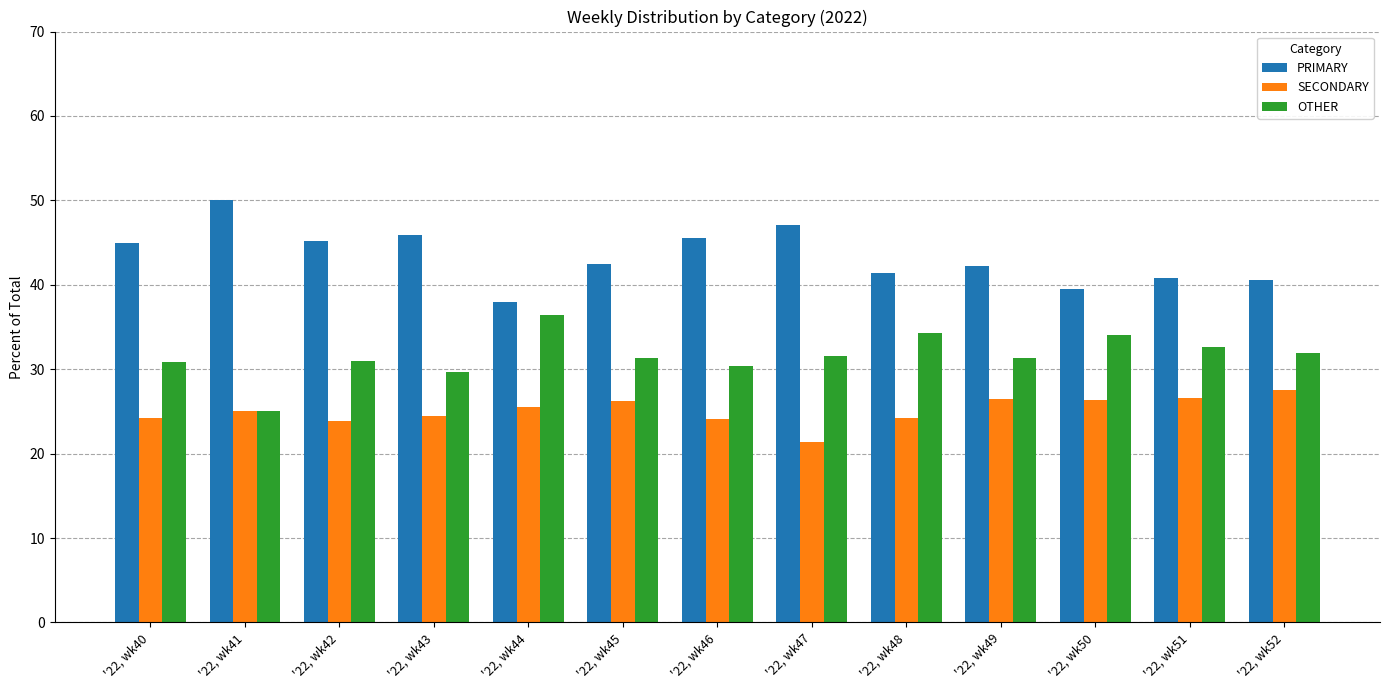

Is the value of OTHER at '22, wk43 greater than the value of PRIMARY at '22, wk49?

No